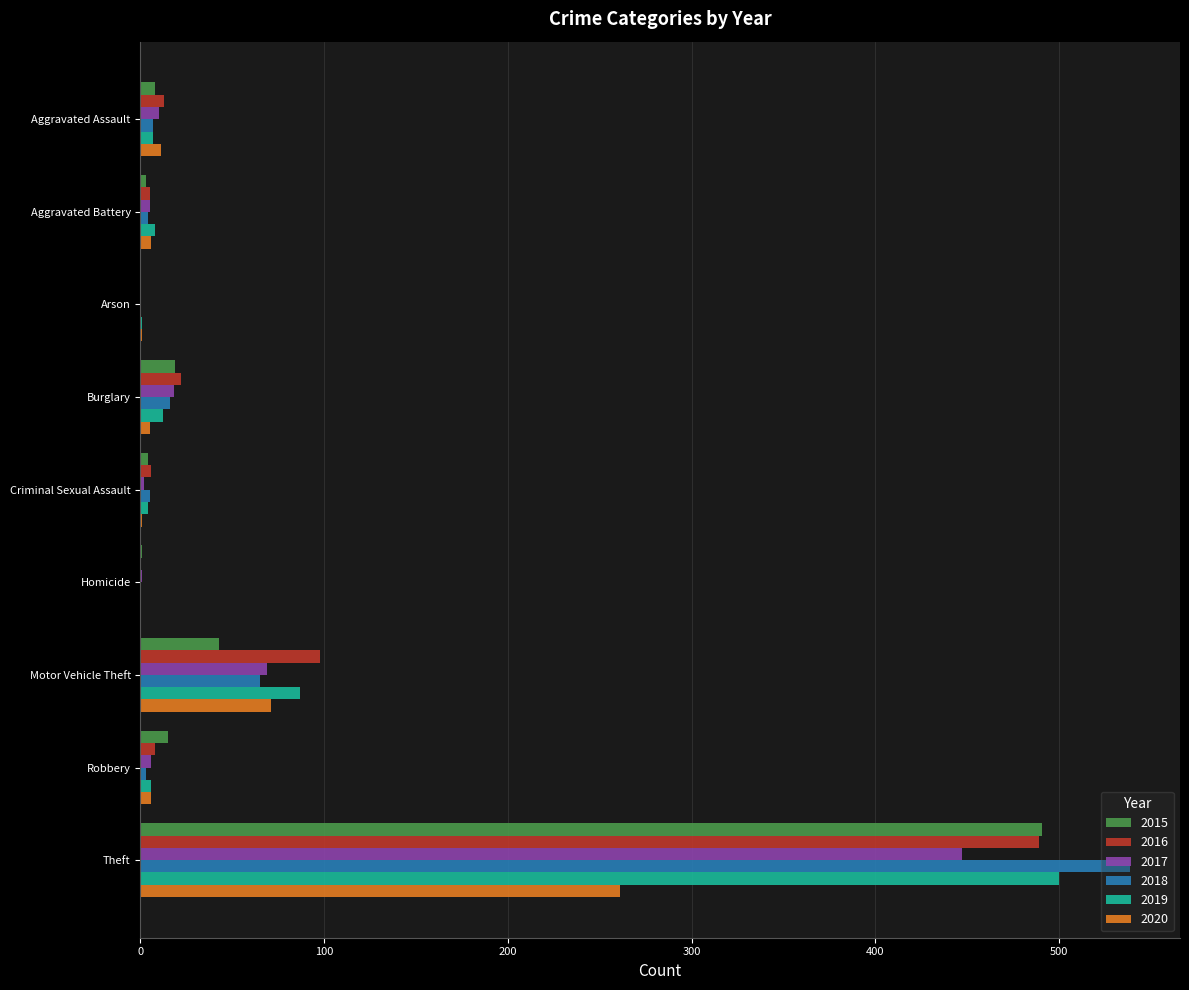

The 2017 series shows 69 at Motor Vehicle Theft. True or false?

True